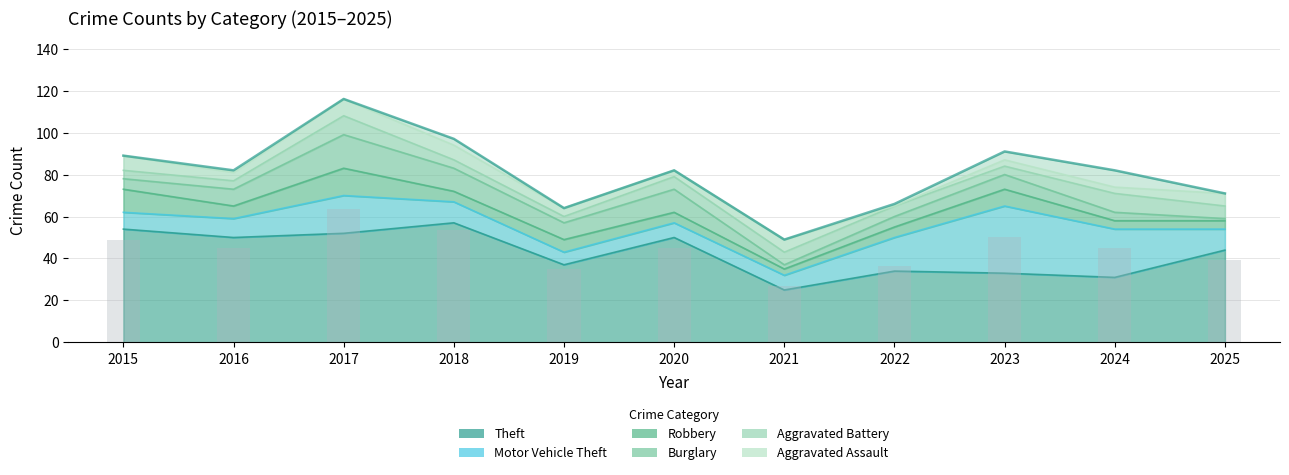

Which series changed the most between 2019 and 2022?

Motor Vehicle Theft